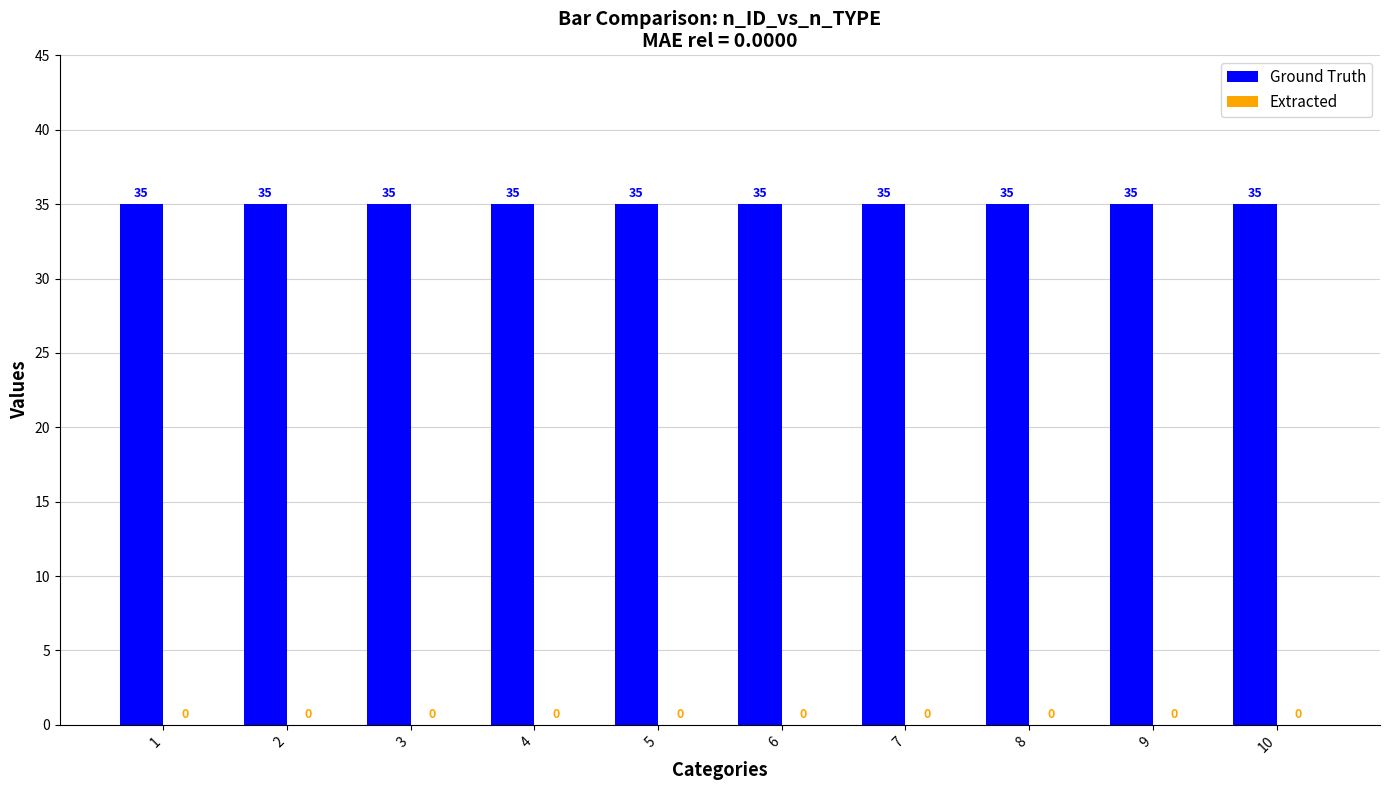

List the series in order of their overall mean, highest first.

Ground Truth, Extracted